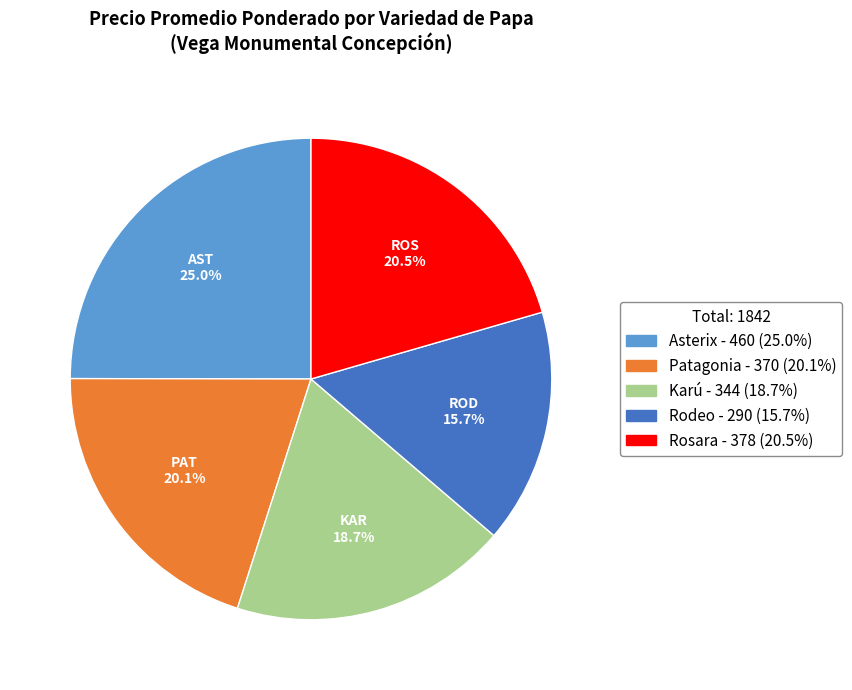

What is the ratio of the value at Rosara to the value at Rodeo?

1.3